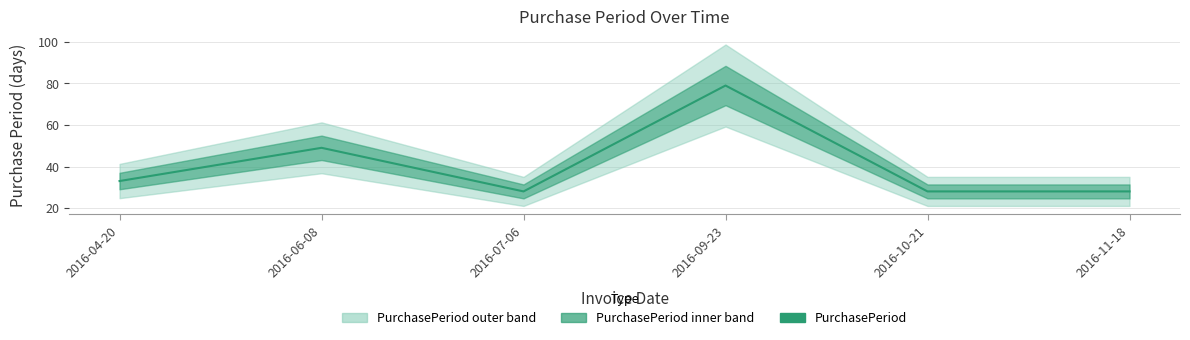

What is the average value?

41